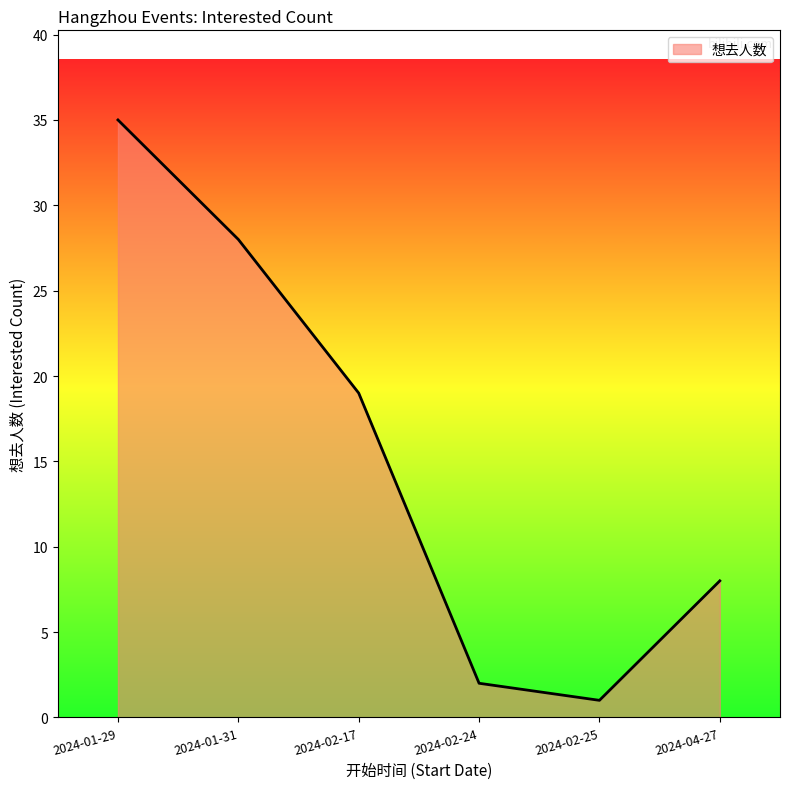

Reading left to right, extract all data points from this chart.

35	28	19	2	1	8